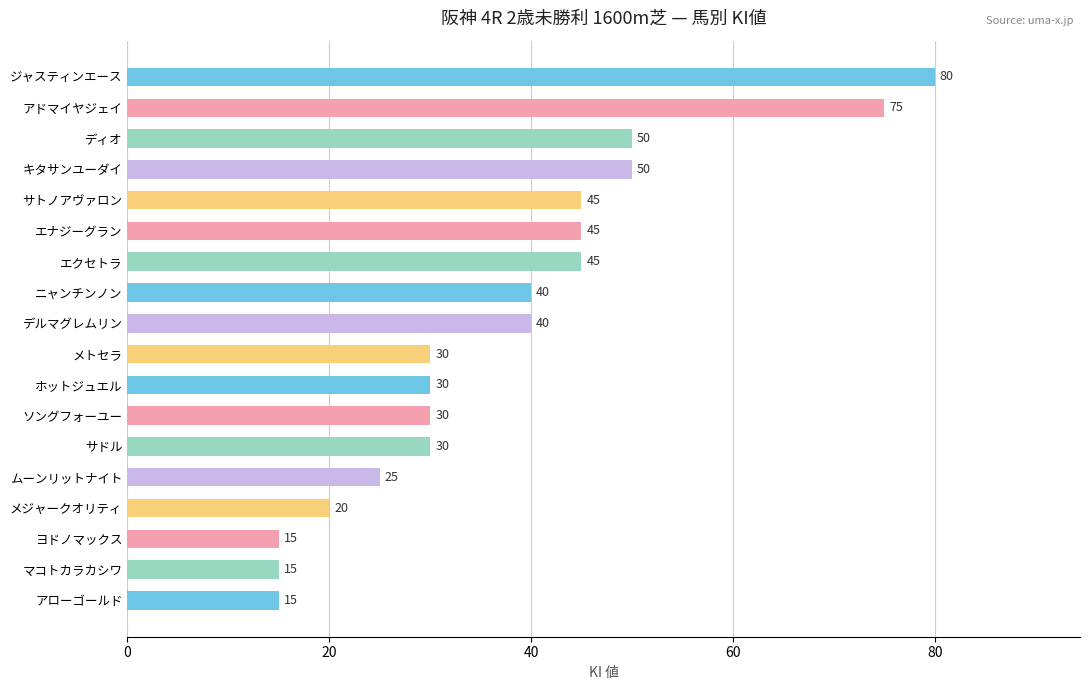

What is the approximate value at メジャークオリティ, to the nearest 10?

20